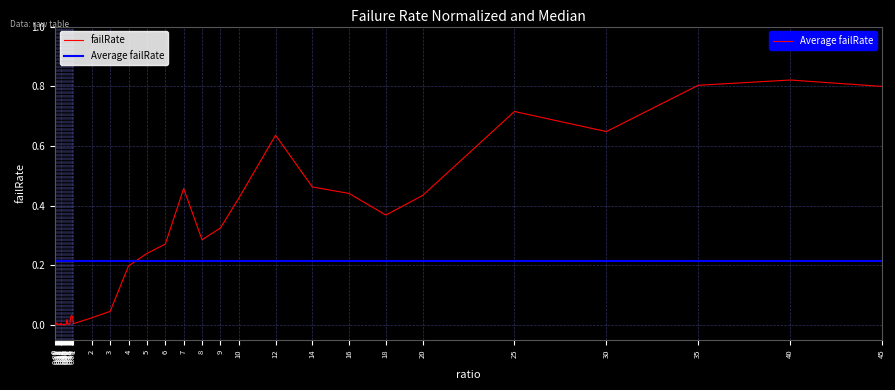

What is the average value?

0.2